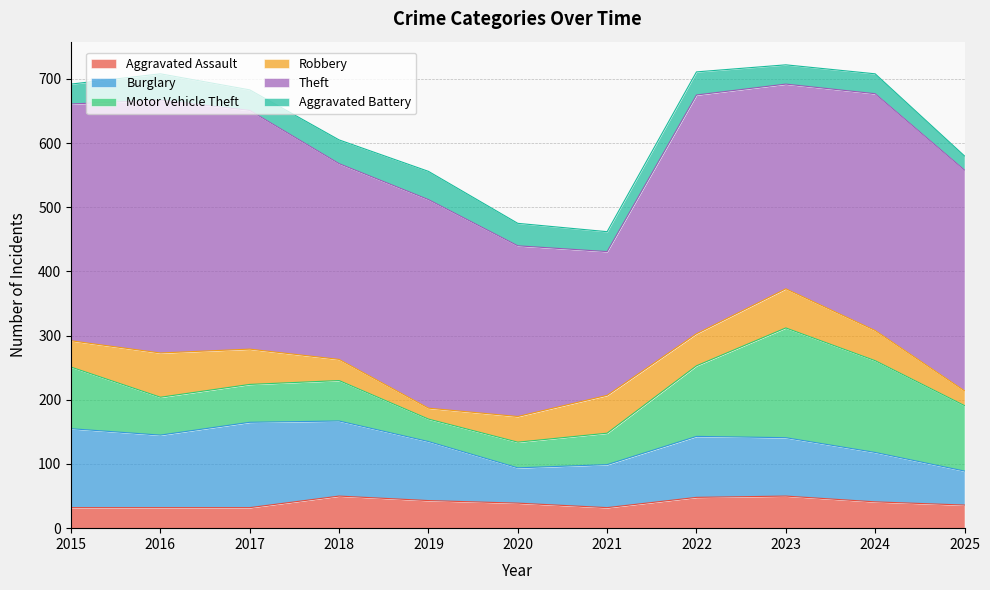

Reading left to right, transcribe all the data shown in this chart.

Aggravated Assault: 2015=32	2016=32	2017=32	2018=50	2019=43	2020=39	2021=32	2022=48	2023=50	2024=41	2025=36
Burglary: 2015=123	2016=113	2017=133	2018=117	2019=92	2020=55	2021=67	2022=95	2023=91	2024=77	2025=53
Motor Vehicle Theft: 2015=96	2016=59	2017=59	2018=63	2019=35	2020=40	2021=49	2022=110	2023=171	2024=143	2025=102
Robbery: 2015=41	2016=69	2017=55	2018=33	2019=17	2020=40	2021=59	2022=50	2023=61	2024=47	2025=23
Theft: 2015=369	2016=394	2017=372	2018=305	2019=325	2020=266	2021=224	2022=372	2023=319	2024=369	2025=344
Aggravated Battery: 2015=31	2016=41	2017=32	2018=37	2019=44	2020=35	2021=31	2022=36	2023=30	2024=31	2025=22